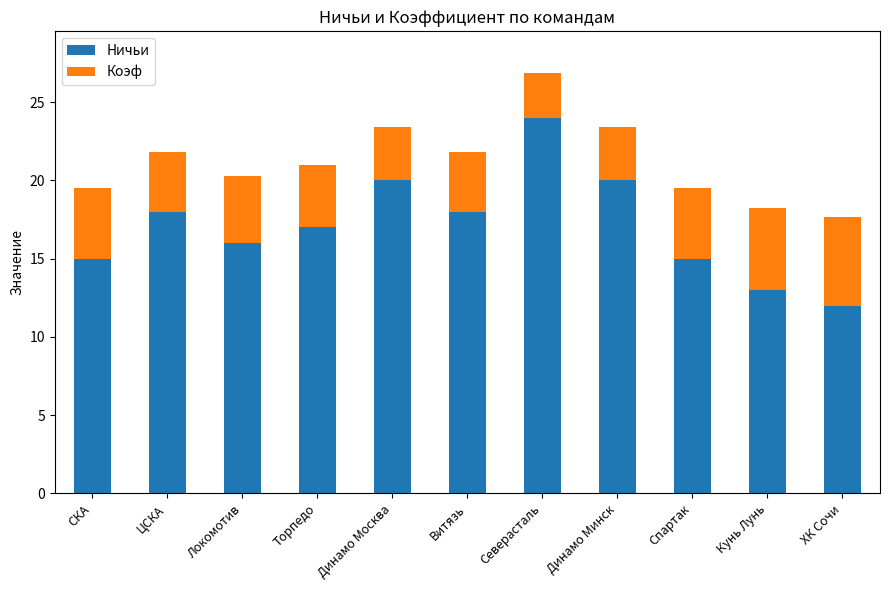

What are all the series names shown in the legend?

Ничьи, Коэф